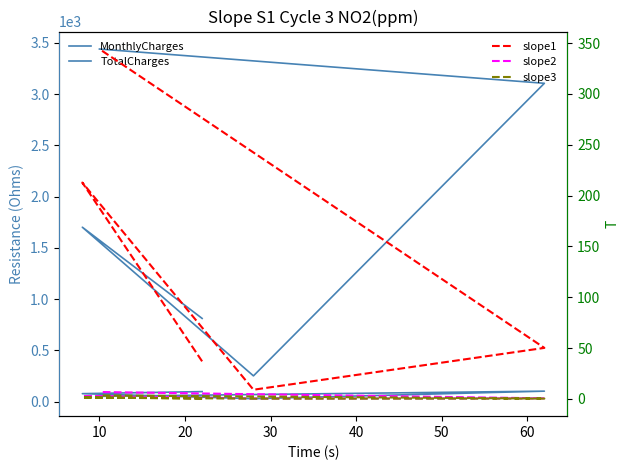

Is it true that MonthlyCharges equals 9.0 at 20?

False